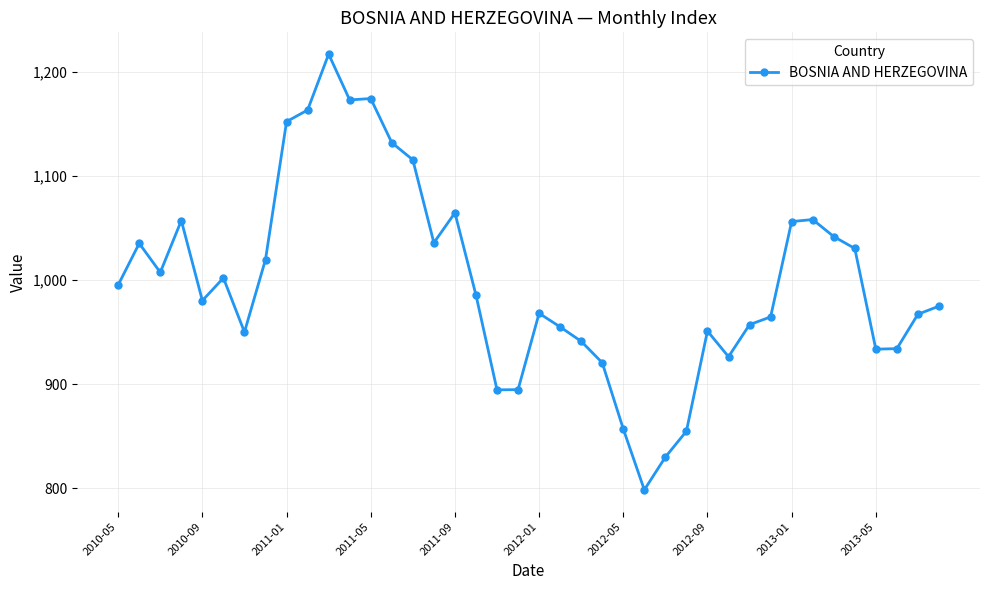

True or false: the data has more than 2 interior local peaks.

True